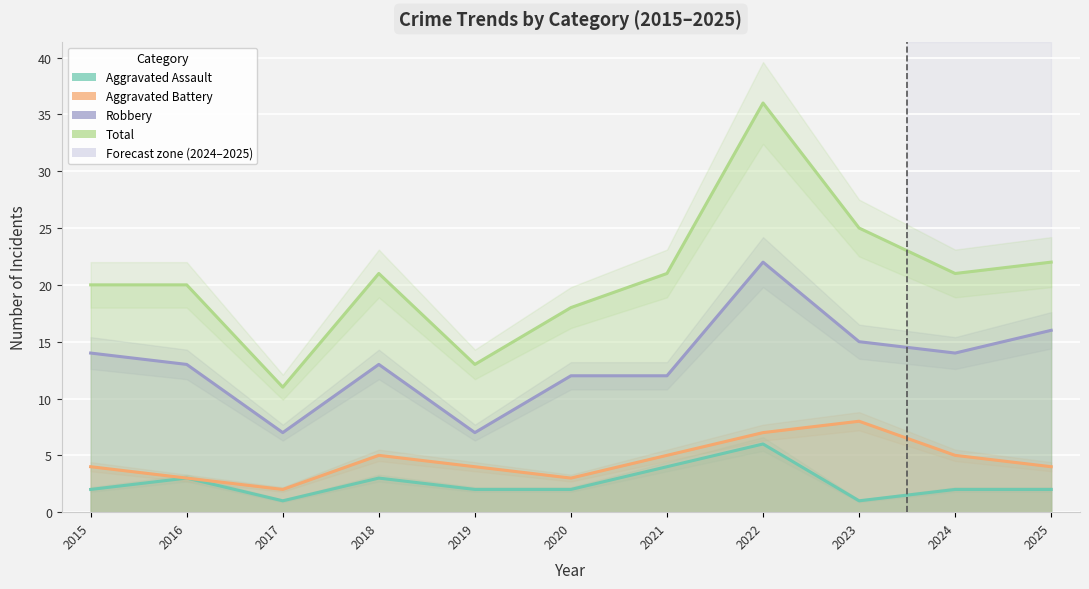

At how many categories does at least one series exceed 2?

11